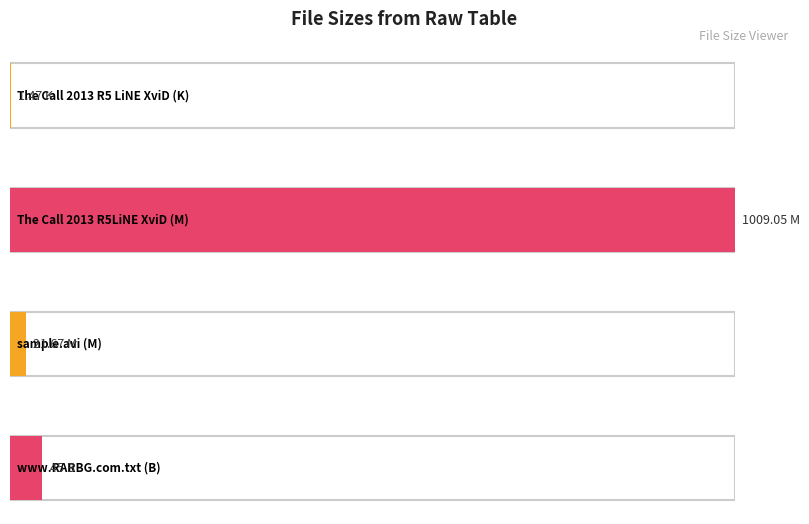

Rank the categories by value from lowest to highest.

K (1.47), M (21.67), B (45), M (1009.05)